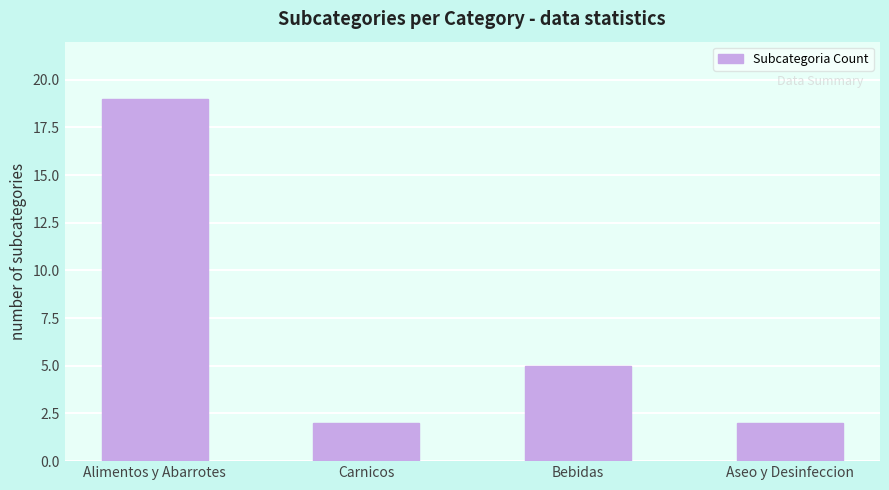

What is the label of the 3rd bar from the right?

Carnicos